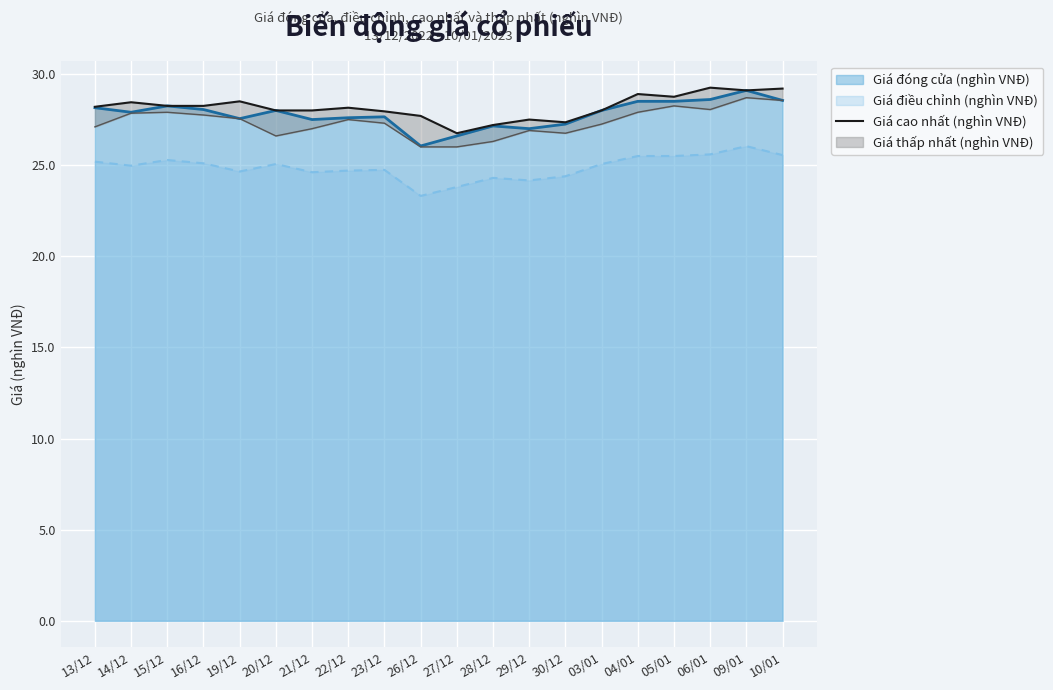

At which label is the value closest to 28?

20/12